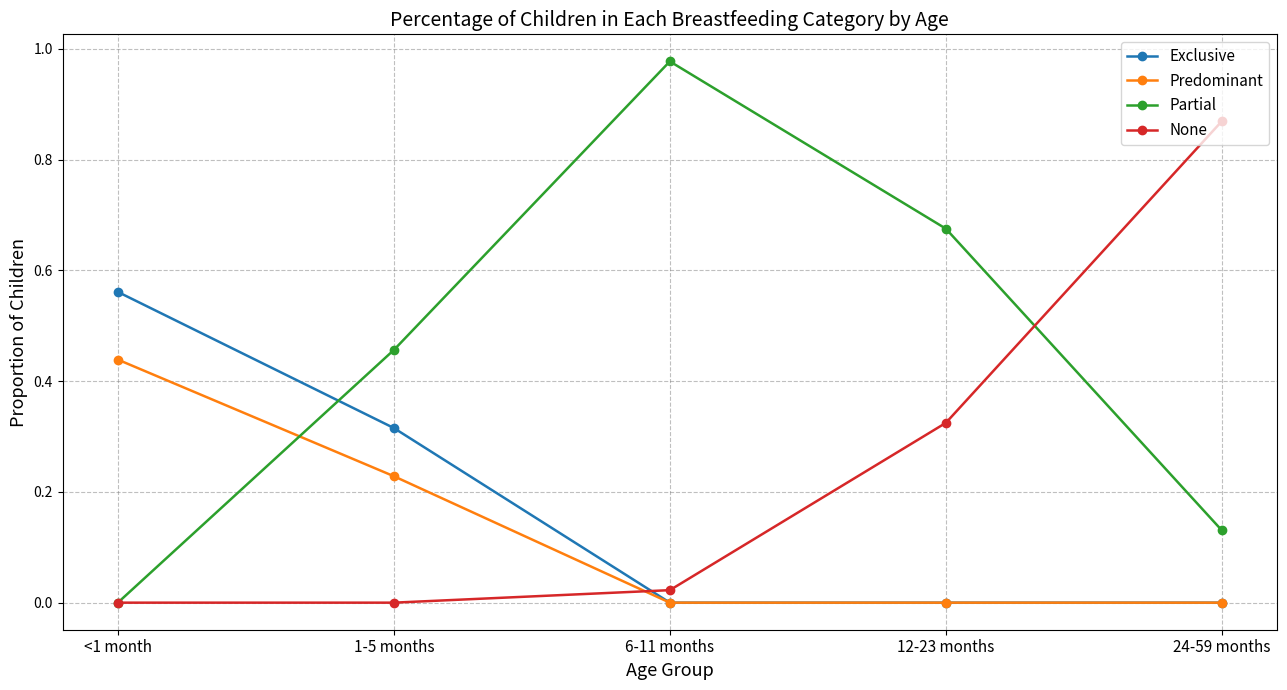

True or false: Partial has a value of 0.0 at <1 month.

True